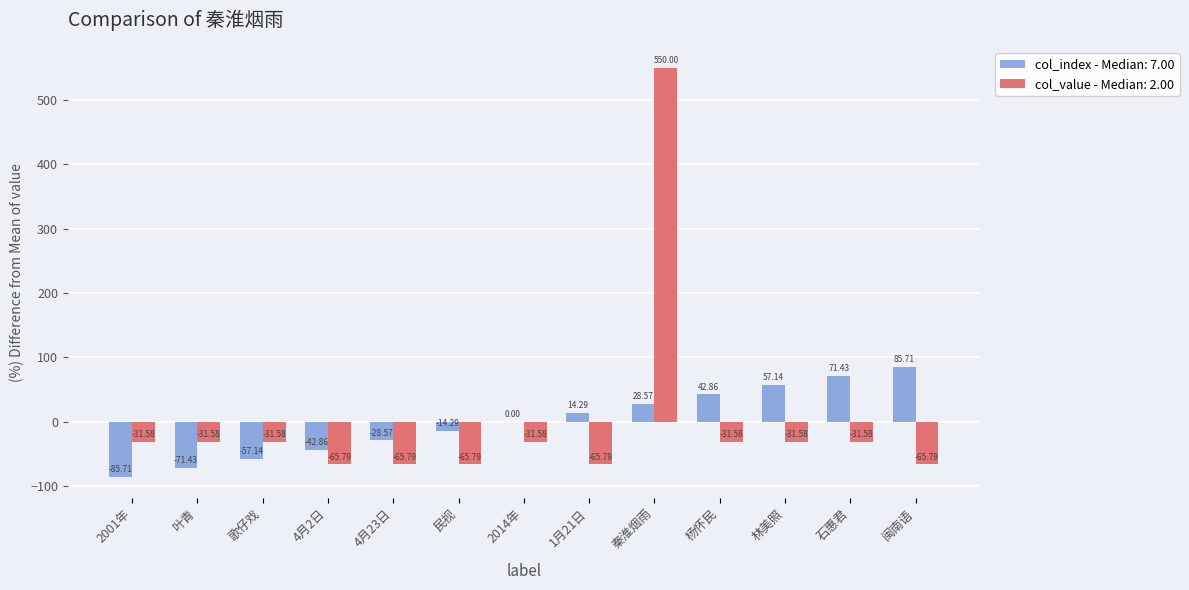

At which label does col_index - Median: 7.00 reach its peak?

闽南语